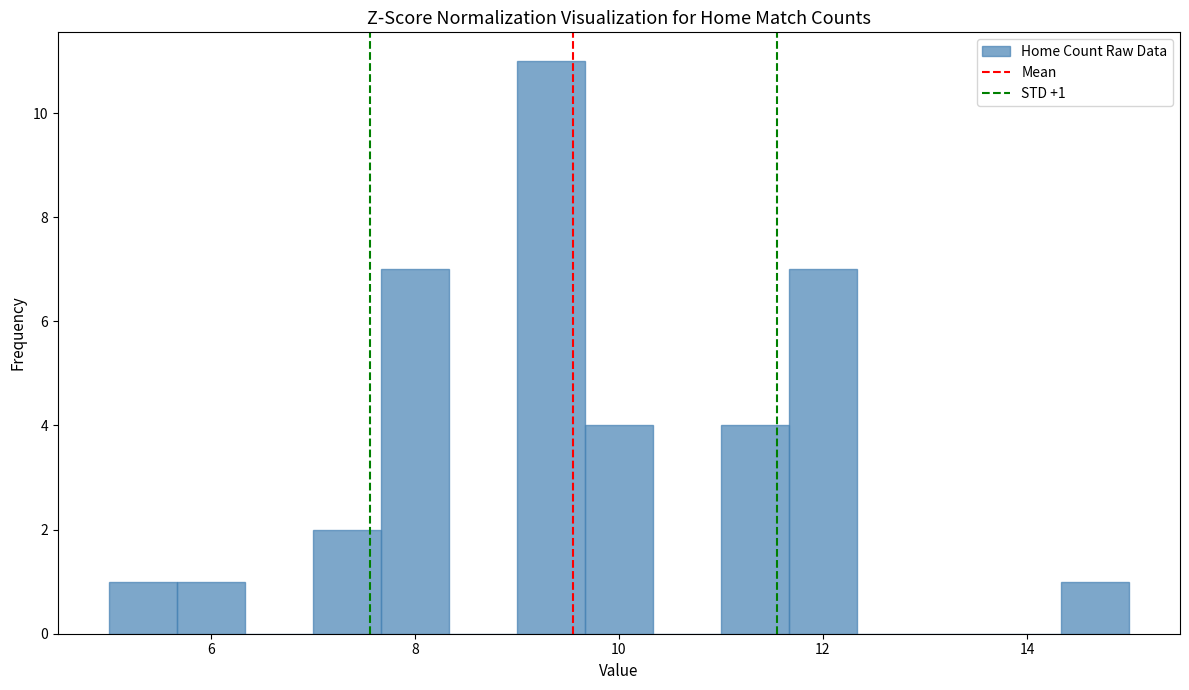

Read against the x-axis, roughly where is the centre of the tallest bar?

9.4